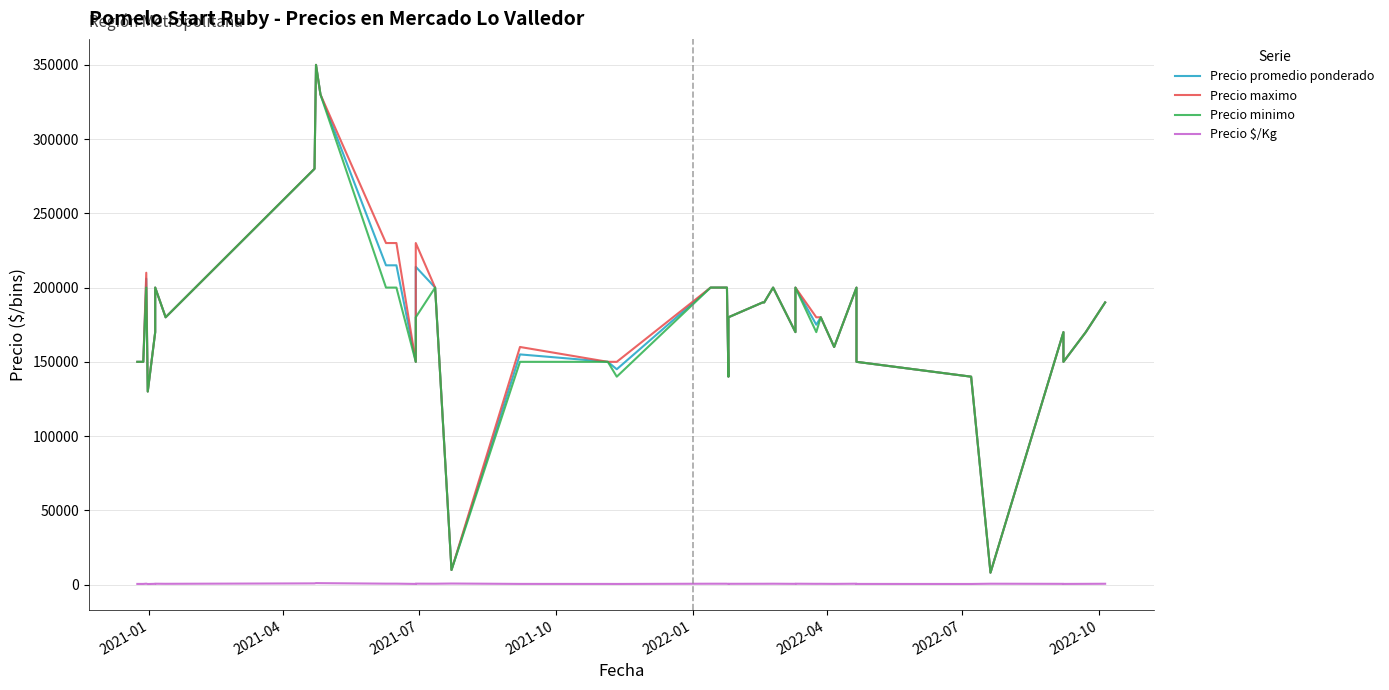

How many lines are shown in the chart?

4